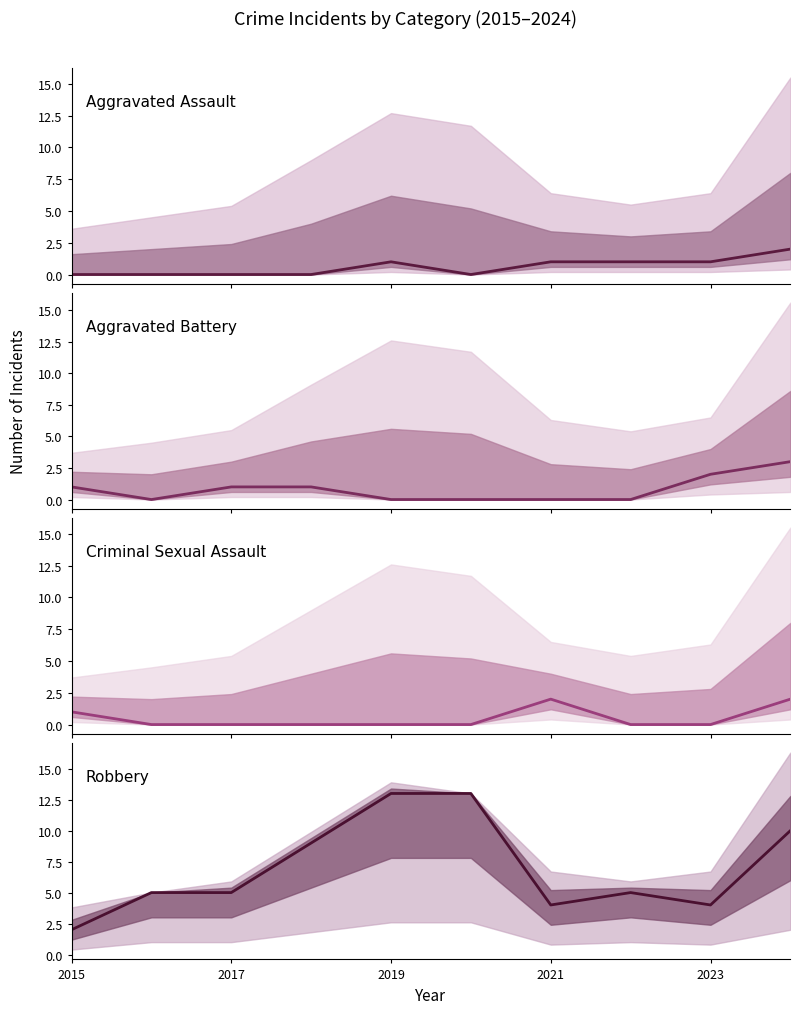

How many categories are shown in the chart?

10